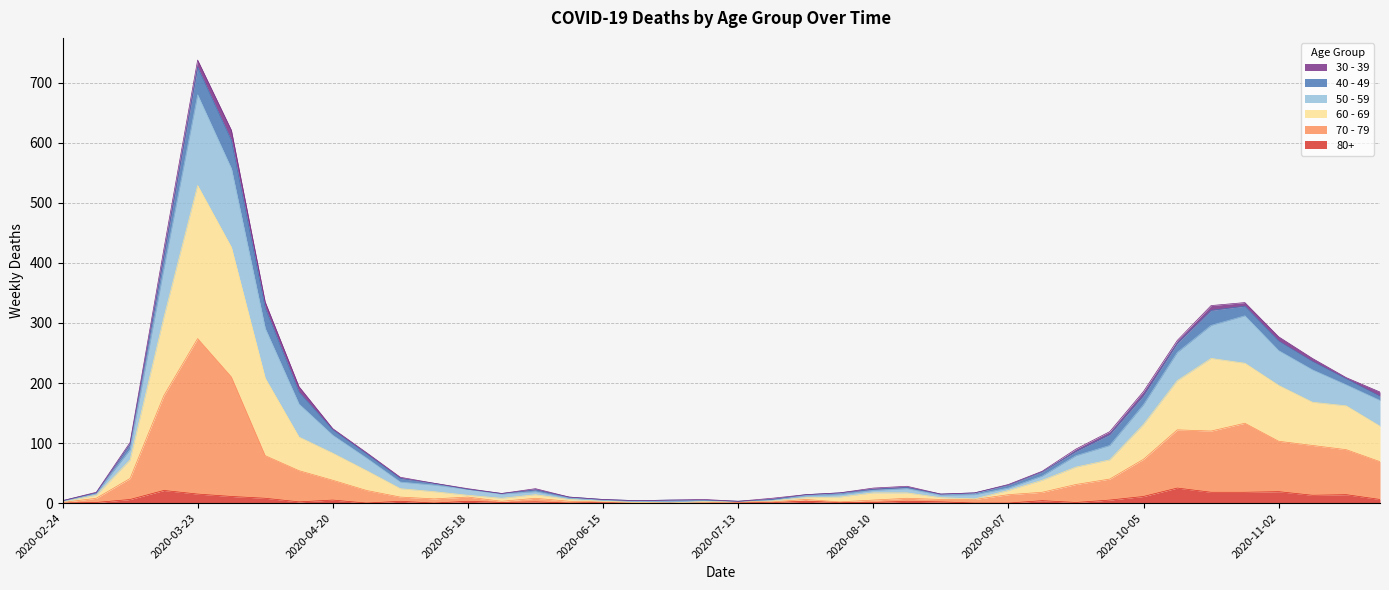

True or false: 70 - 79 and 60 - 69 intersect in this chart.

False